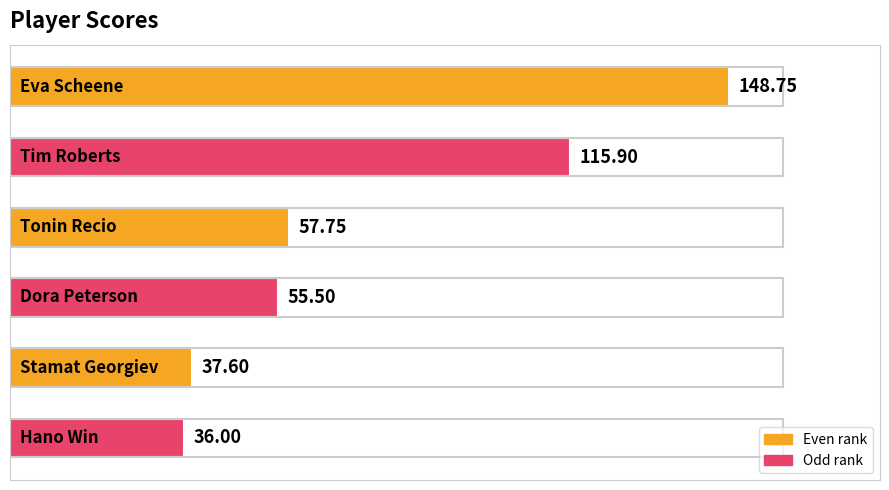

What is the value of the 3rd bar from the left?

57.8